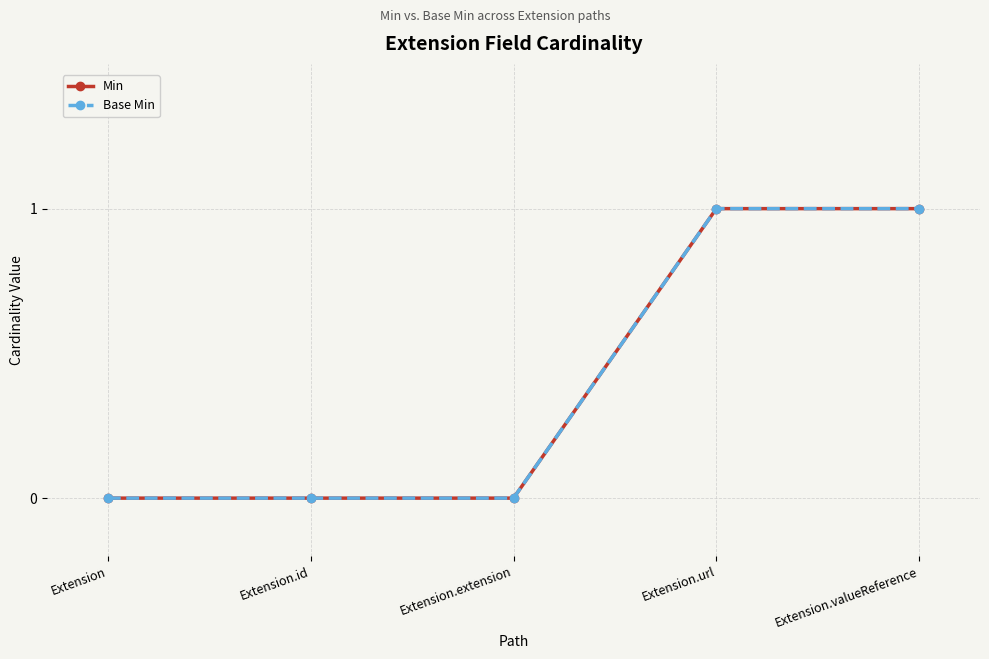

Does the chart have visible grid lines?

Yes